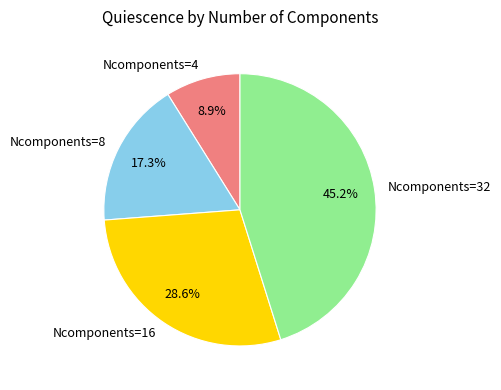

What is the ratio of the value at Ncomponents=4 to the value at Ncomponents=8?

0.5